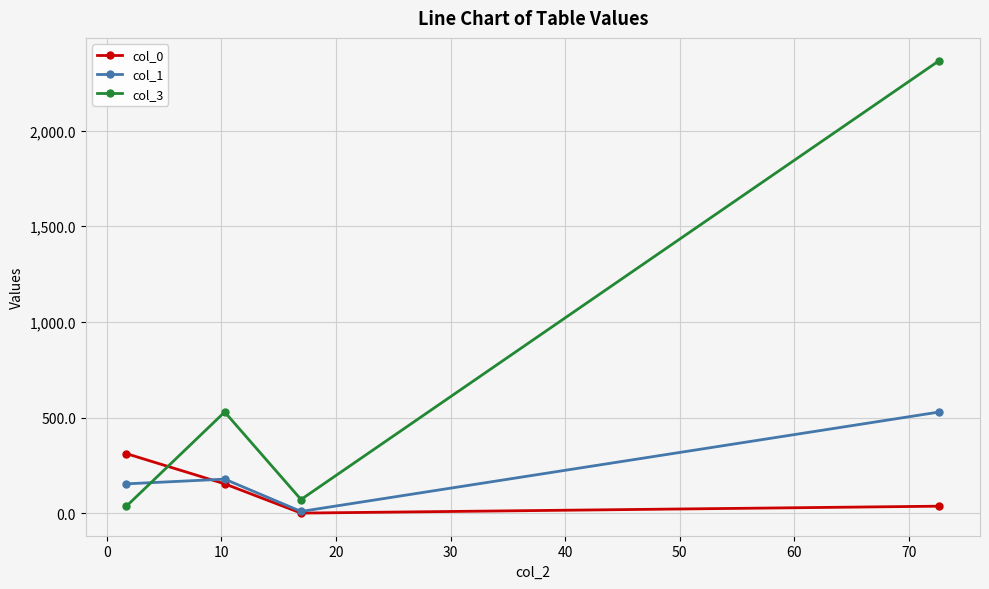

How many data points in col_1 are above 179?

2